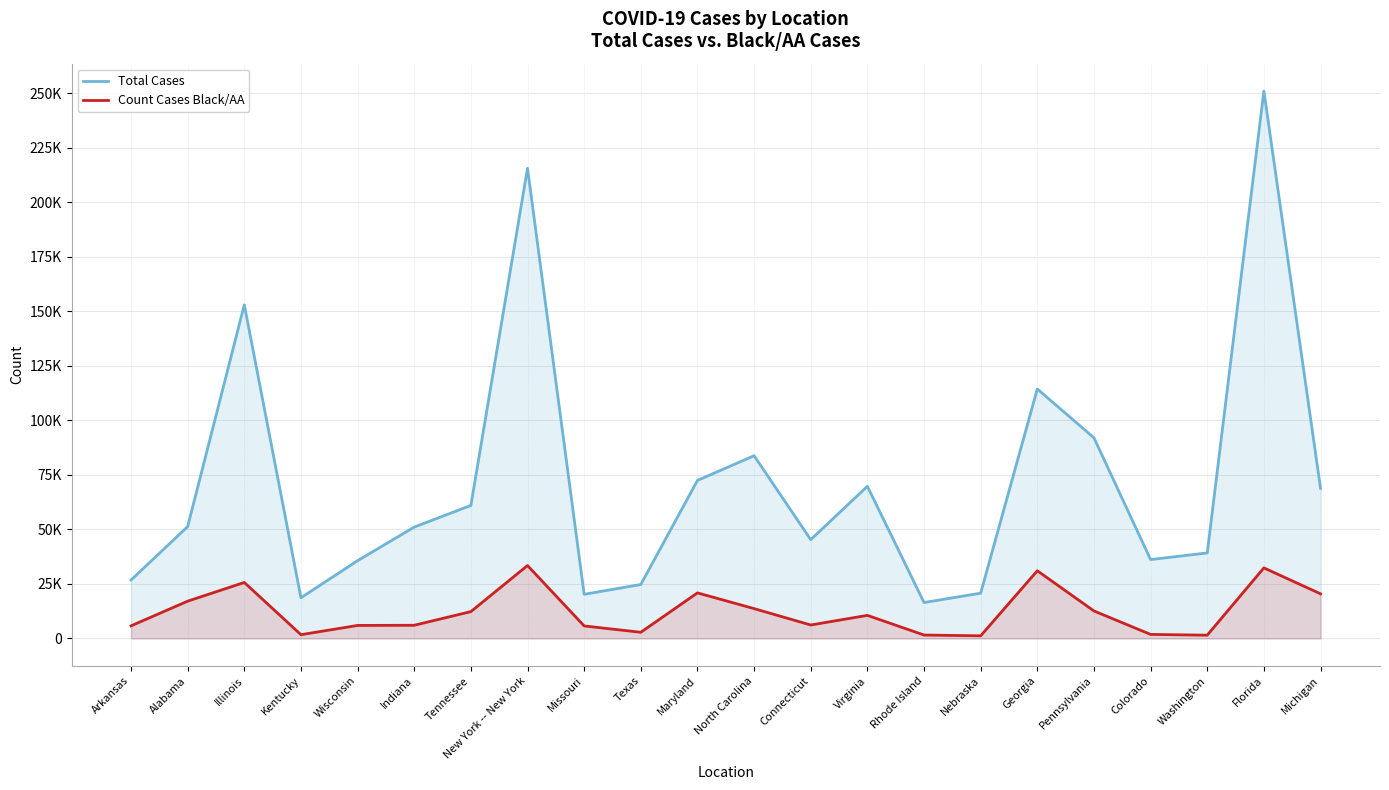

List the labels in order of Total Cases value, largest first.

Florida, New York -- New York, Illinois, Georgia, Pennsylvania, North Carolina, Maryland, Virginia, Michigan, Tennessee, Alabama, Indiana, Connecticut, Washington, Colorado, Wisconsin, Arkansas, Texas, Nebraska, Missouri, Kentucky, Rhode Island